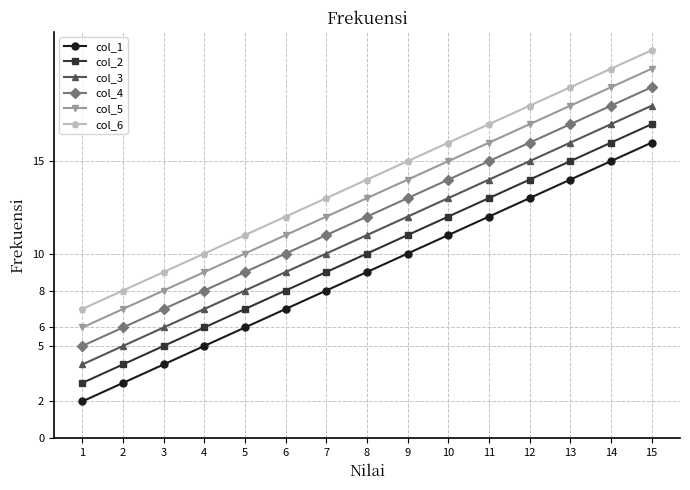

Reading left to right, what are all the values shown in this chart?

col_1: 2	3	4	5	6	7	8	9	10	11	12	13	14	15	16
col_2: 3	4	5	6	7	8	9	10	11	12	13	14	15	16	17
col_3: 4	5	6	7	8	9	10	11	12	13	14	15	16	17	18
col_4: 5	6	7	8	9	10	11	12	13	14	15	16	17	18	19
col_5: 6	7	8	9	10	11	12	13	14	15	16	17	18	19	20
col_6: 7	8	9	10	11	12	13	14	15	16	17	18	19	20	21